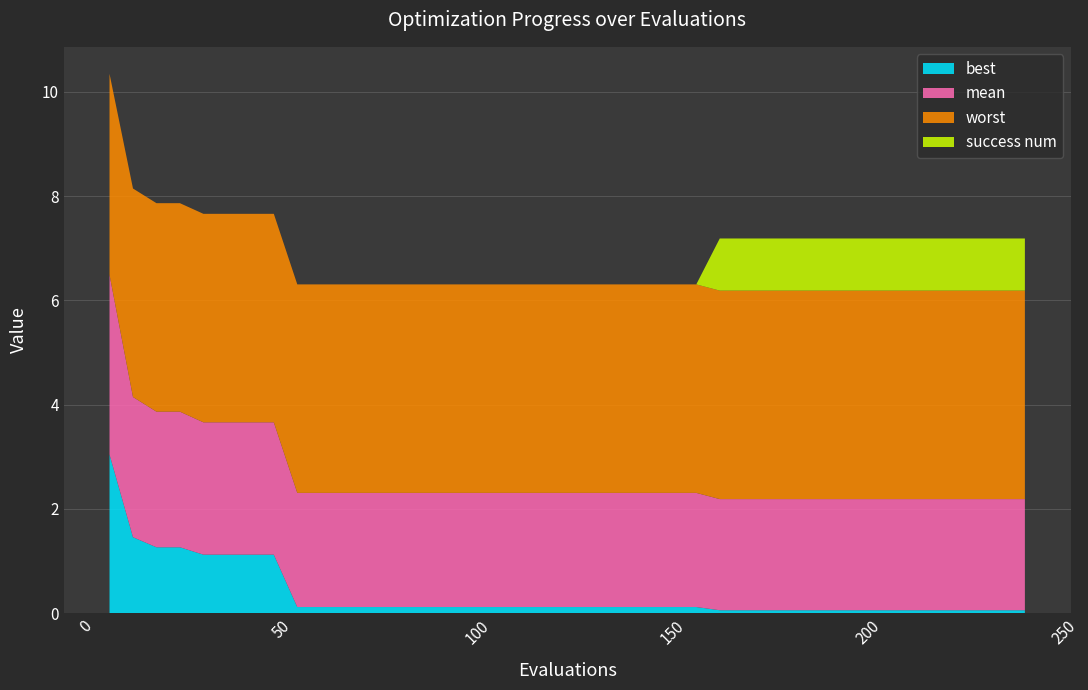

Reading left to right, list all the values displayed in this chart.

mean: 6=3.4	12=2.7	18=2.6	24=2.6	30=2.5	36=2.5	42=2.5	48=2.5	54=2.2	60=2.2	66=2.2	72=2.2	78=2.2	84=2.2	90=2.2	96=2.2	102=2.2	108=2.2	114=2.2	120=2.2	126=2.2	132=2.2	138=2.2	144=2.2	150=2.2	156=2.2	162=2.1	168=2.1	174=2.1	180=2.1	186=2.1	192=2.1	198=2.1	204=2.1	210=2.1	216=2.1	222=2.1	228=2.1	234=2.1	240=2.1
best: 6=3.0	12=1.5	18=1.3	24=1.3	30=1.1	36=1.1	42=1.1	48=1.1	54=0.1	60=0.1	66=0.1	72=0.1	78=0.1	84=0.1	90=0.1	96=0.1	102=0.1	108=0.1	114=0.1	120=0.1	126=0.1	132=0.1	138=0.1	144=0.1	150=0.1	156=0.1	162=0.1	168=0.1	174=0.1	180=0.1	186=0.1	192=0.1	198=0.1	204=0.1	210=0.1	216=0.1	222=0.1	228=0.1	234=0.1	240=0.1
worst: 6=3.9	12=4.0	18=4.0	24=4.0	30=4.0	36=4.0	42=4.0	48=4.0	54=4.0	60=4.0	66=4.0	72=4.0	78=4.0	84=4.0	90=4.0	96=4.0	102=4.0	108=4.0	114=4.0	120=4.0	126=4.0	132=4.0	138=4.0	144=4.0	150=4.0	156=4.0	162=4.0	168=4.0	174=4.0	180=4.0	186=4.0	192=4.0	198=4.0	204=4.0	210=4.0	216=4.0	222=4.0	228=4.0	234=4.0	240=4.0
success num: 6=0.0	12=0.0	18=0.0	24=0.0	30=0.0	36=0.0	42=0.0	48=0.0	54=0.0	60=0.0	66=0.0	72=0.0	78=0.0	84=0.0	90=0.0	96=0.0	102=0.0	108=0.0	114=0.0	120=0.0	126=0.0	132=0.0	138=0.0	144=0.0	150=0.0	156=0.0	162=1.0	168=1.0	174=1.0	180=1.0	186=1.0	192=1.0	198=1.0	204=1.0	210=1.0	216=1.0	222=1.0	228=1.0	234=1.0	240=1.0